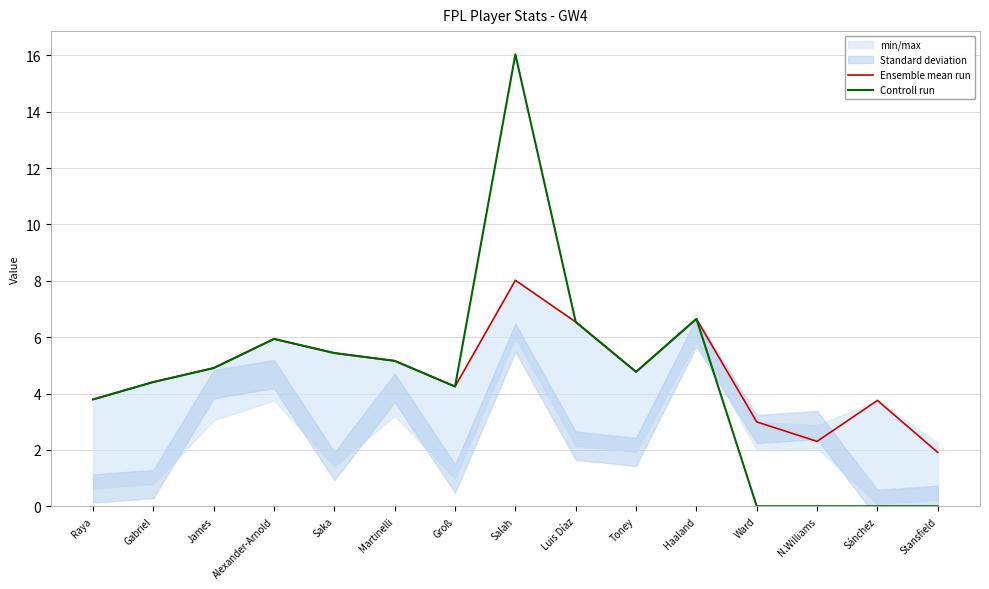

Which category has the lowest value across all series?

Ward